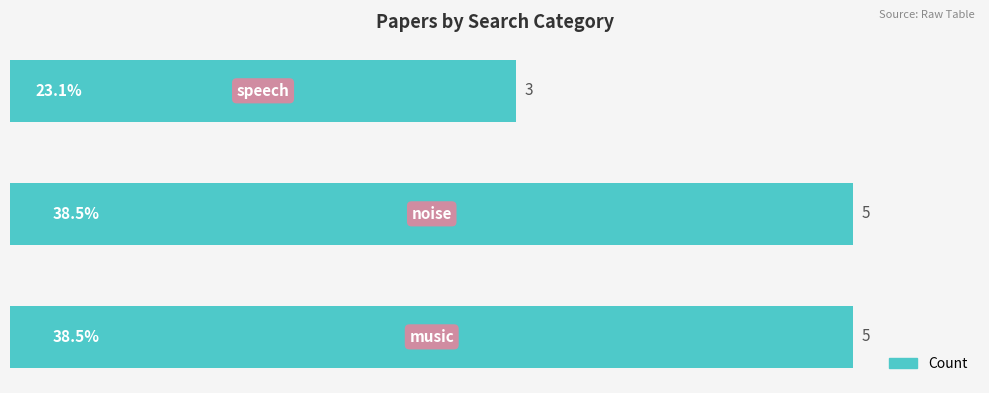

Count the values in the range 3 to 5.

3